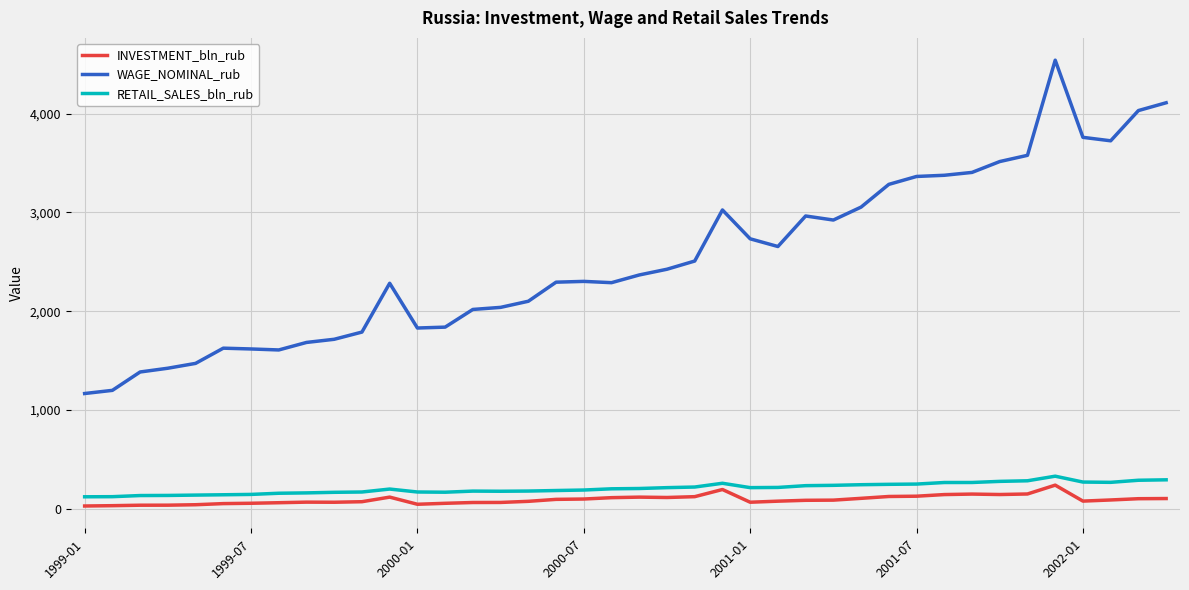

Which series has the largest total across all categories?

WAGE_NOMINAL_rub